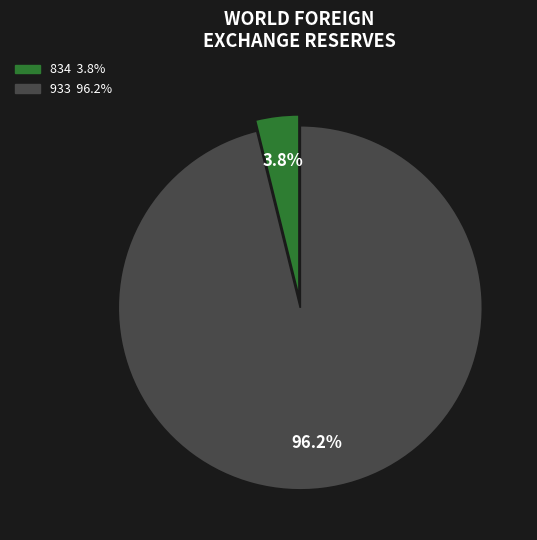

How many segments does this pie chart have?

2